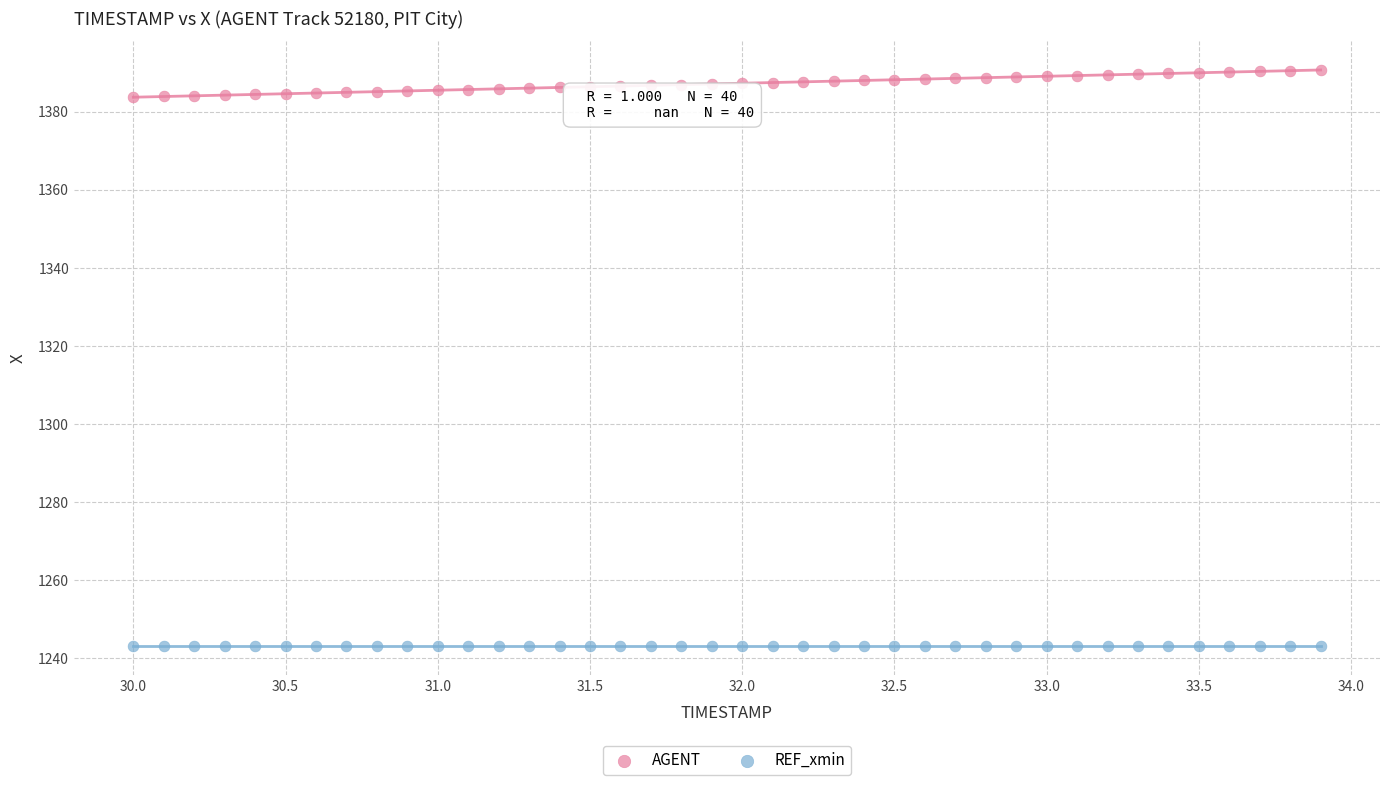

Which series reaches the maximum Y coordinate?

AGENT